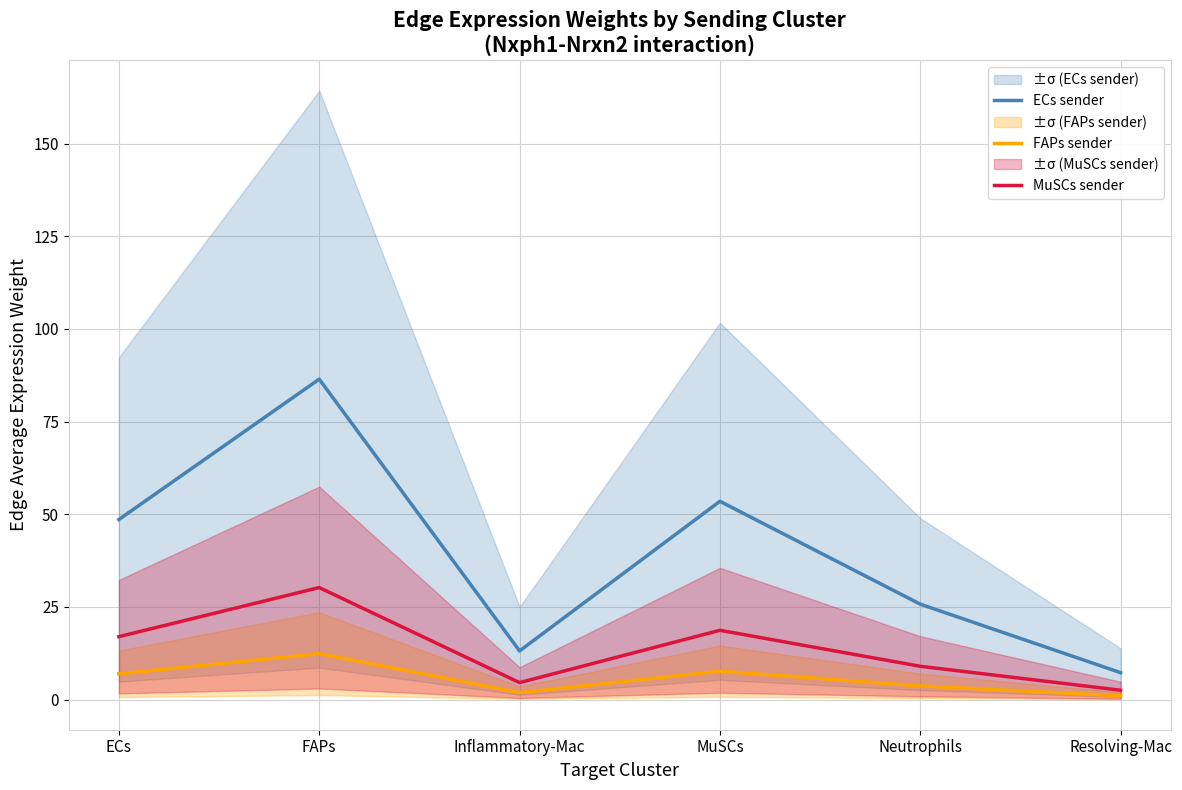

Which has a higher value, Resolving-Mac or MuSCs?

MuSCs